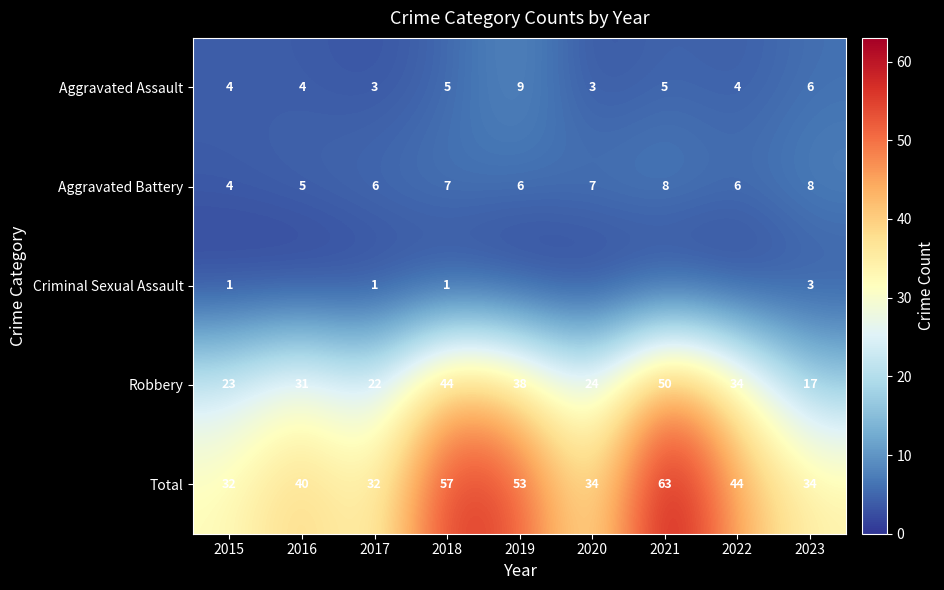

The value of Criminal Sexual Assault at 2015 is 2. True or false?

False